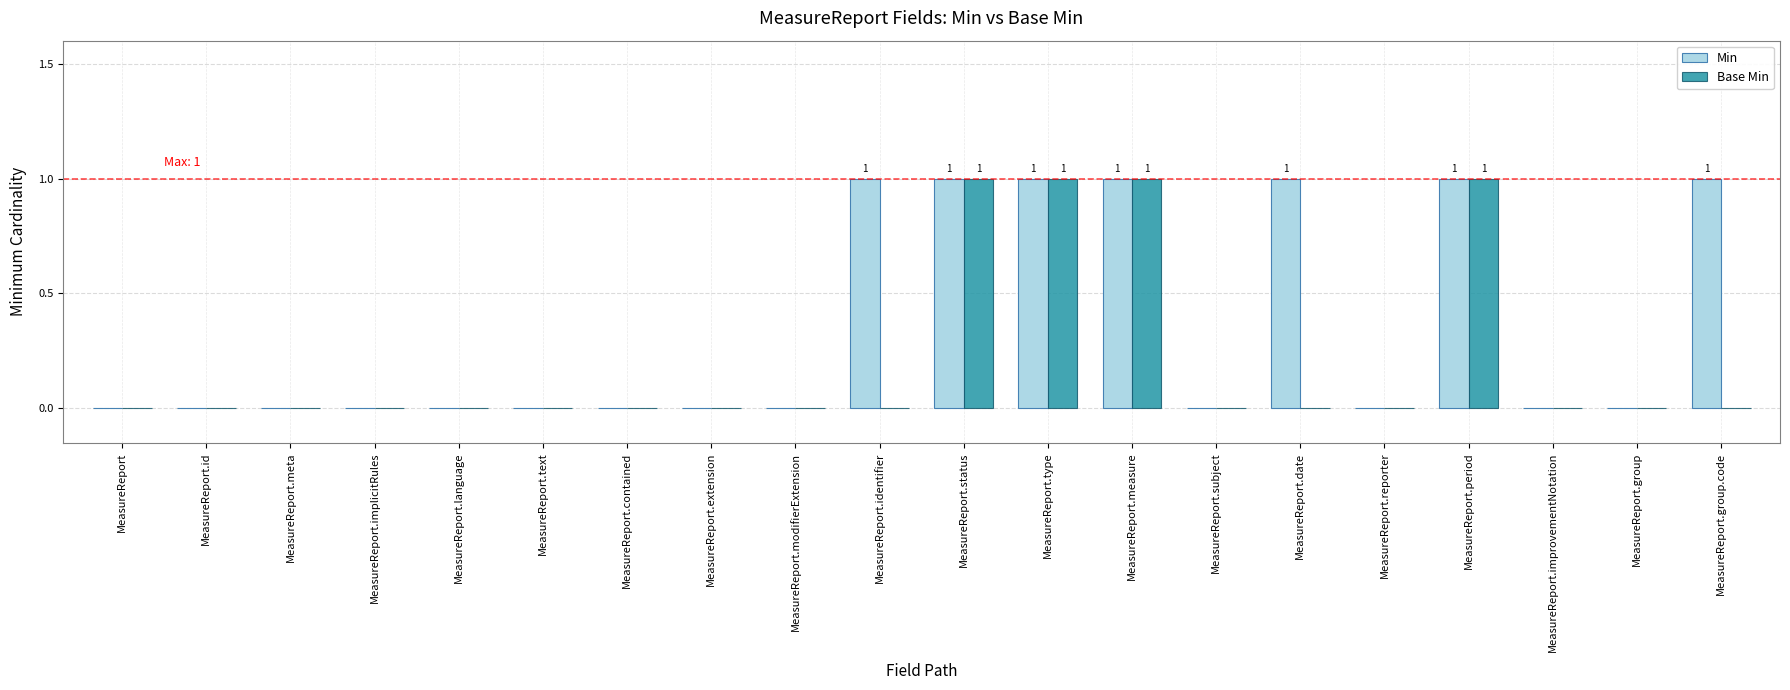

Which series has the largest total across all categories?

Min